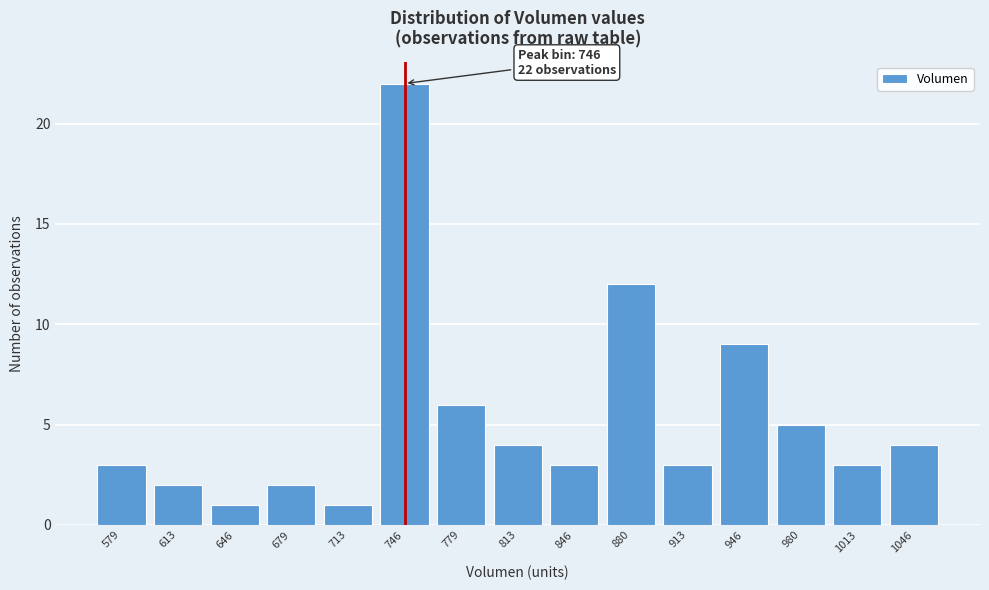

Reading left to right, list all the values displayed in this chart.

579=3	613=2	646=1	679=2	713=1	746=22	779=6	813=4	846=3	880=12	913=3	946=9	980=5	1013=3	1046=4